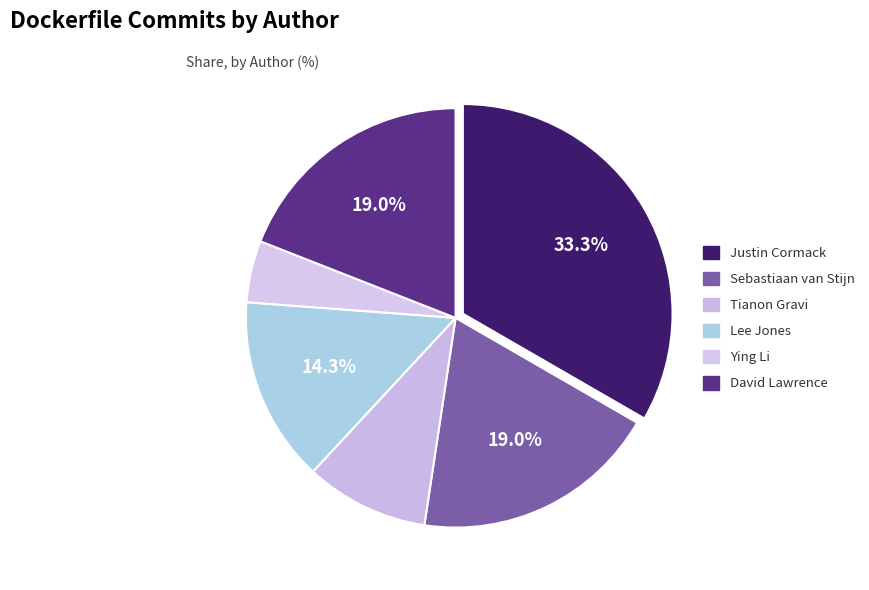

How many slices are in this pie chart?

6